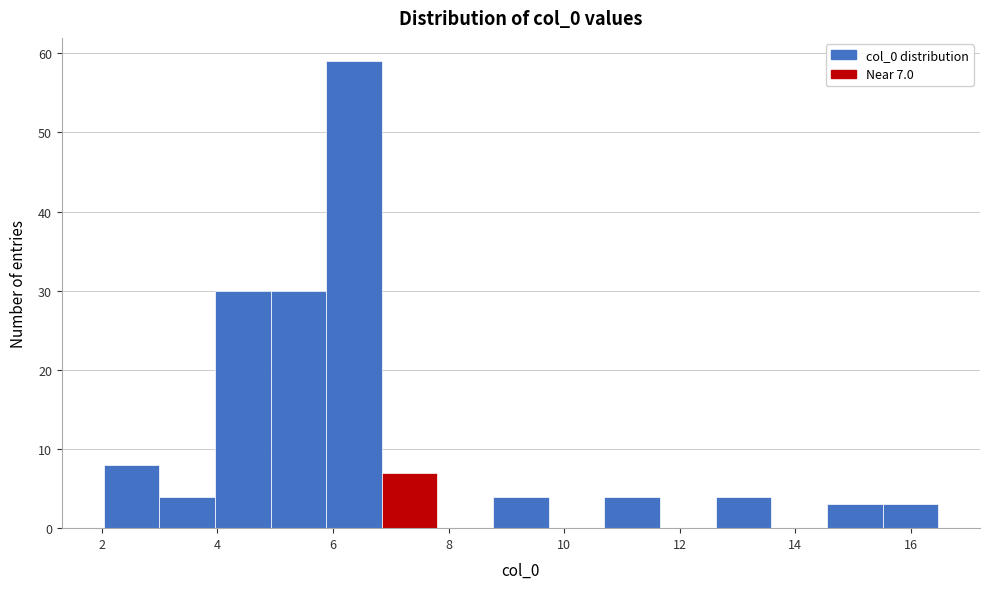

Which range on the x-axis has the tallest bar?

5.8 to 6.8